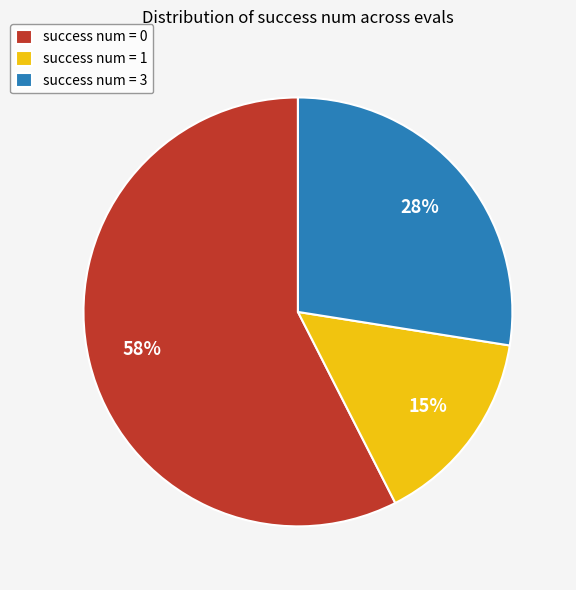

What is the smallest slice in the pie chart?

success num = 1